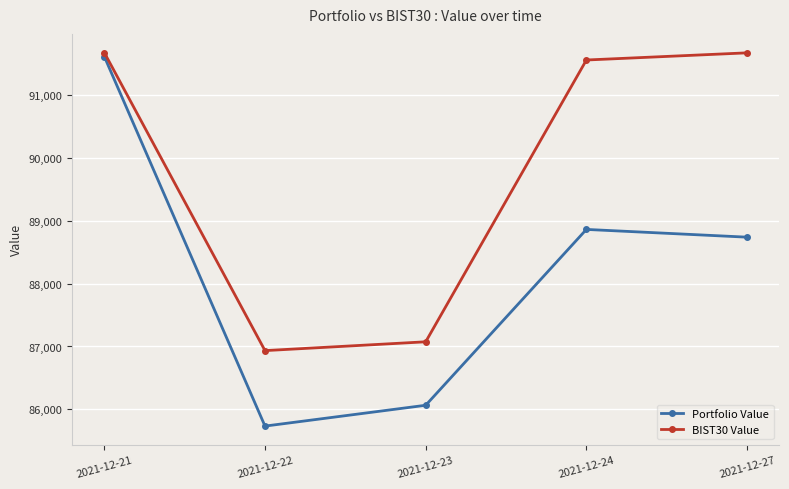

Which series changed the most between 2021-12-21 and 2021-12-27?

Portfolio Value